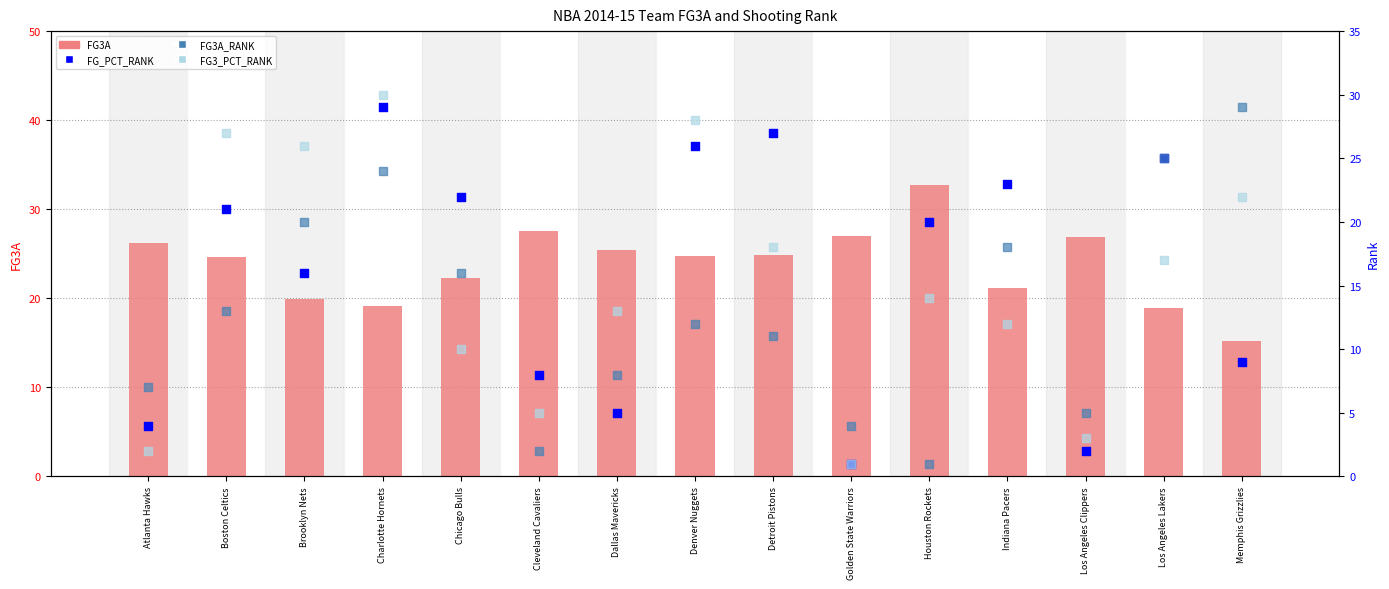

At which category is the sum across all series the highest?

Charlotte Hornets